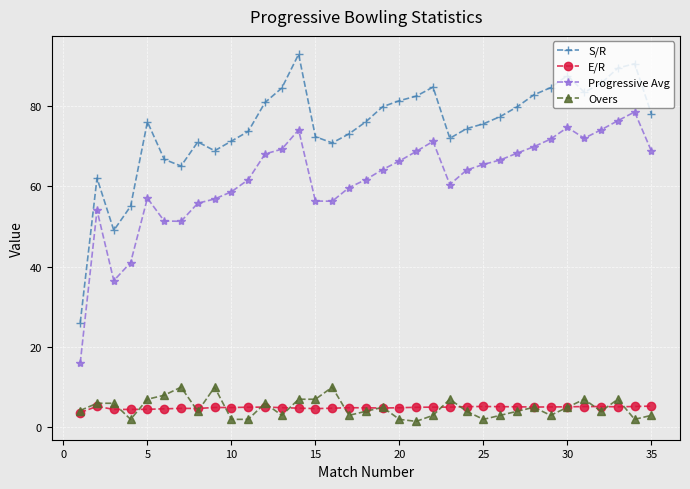

True or false: E/R has more than 2 points higher than both neighbors.

True